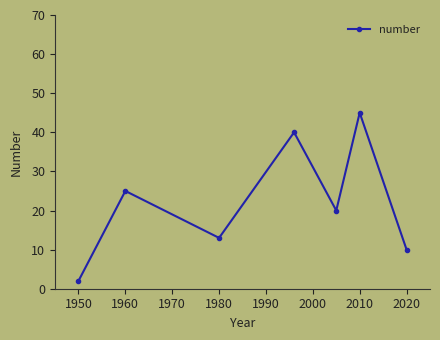

How many points are higher than both their immediate neighbors (excluding endpoints)?

3